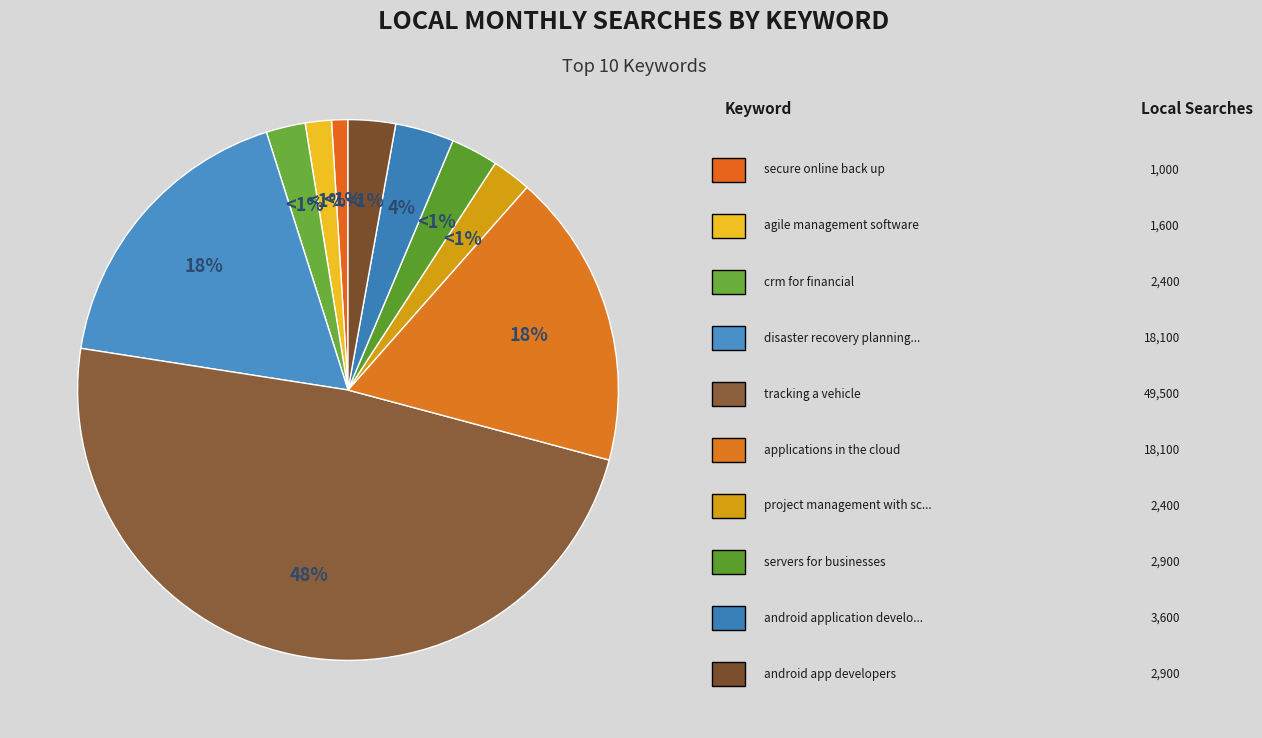

True or false: applications in the cloud accounts for 18% of the total.

True